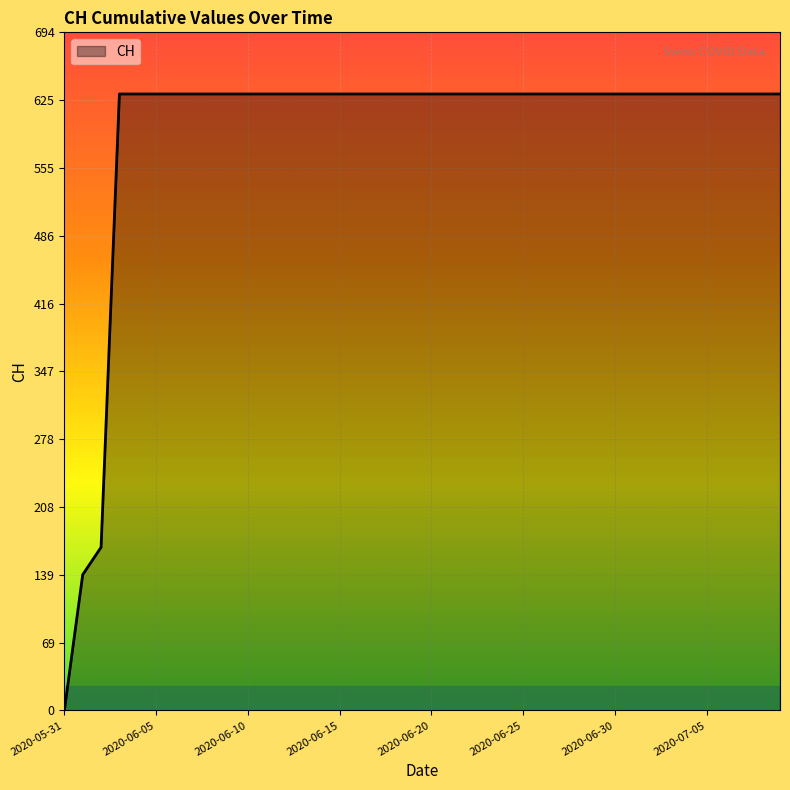

What is the greatest value displayed?

631